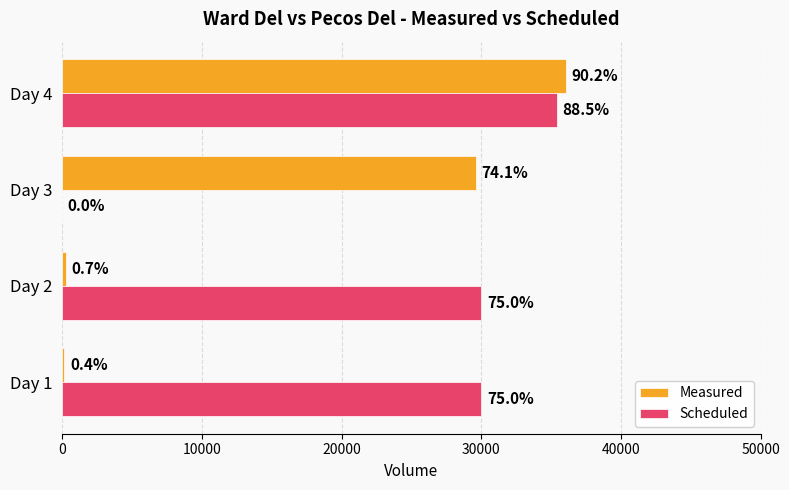

What are all the series names shown in the legend?

Measured, Scheduled